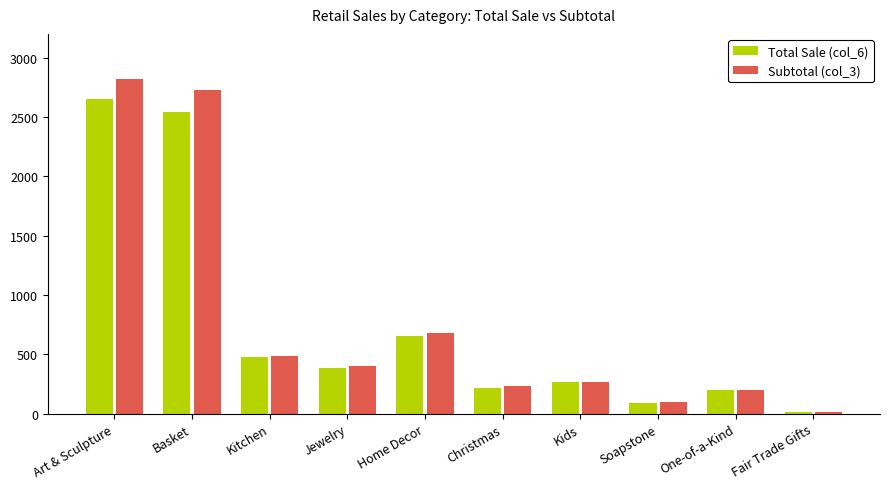

What are all the series names shown in the legend?

Total Sale (col_6), Subtotal (col_3)